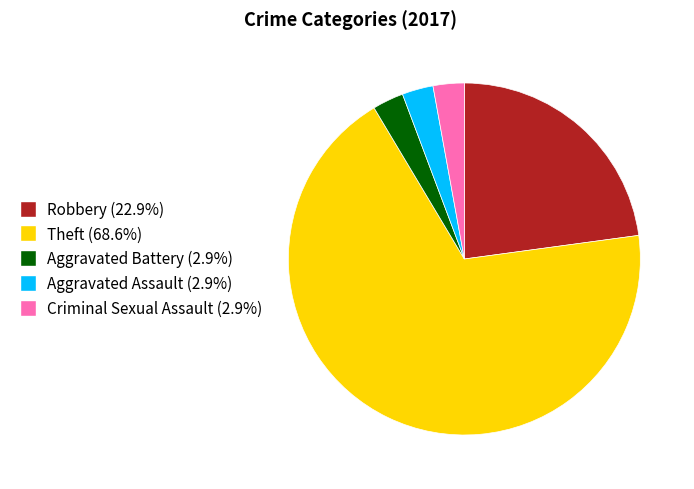

Is there any slice that represents more than half of the pie?

Yes